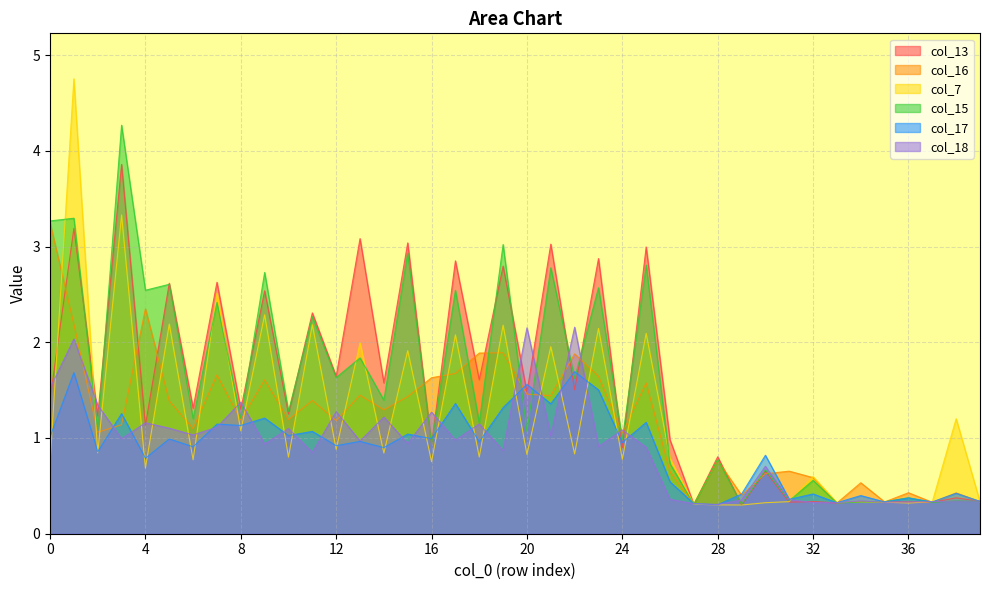

Between 4 and 25, which series saw the biggest shift?

col_13